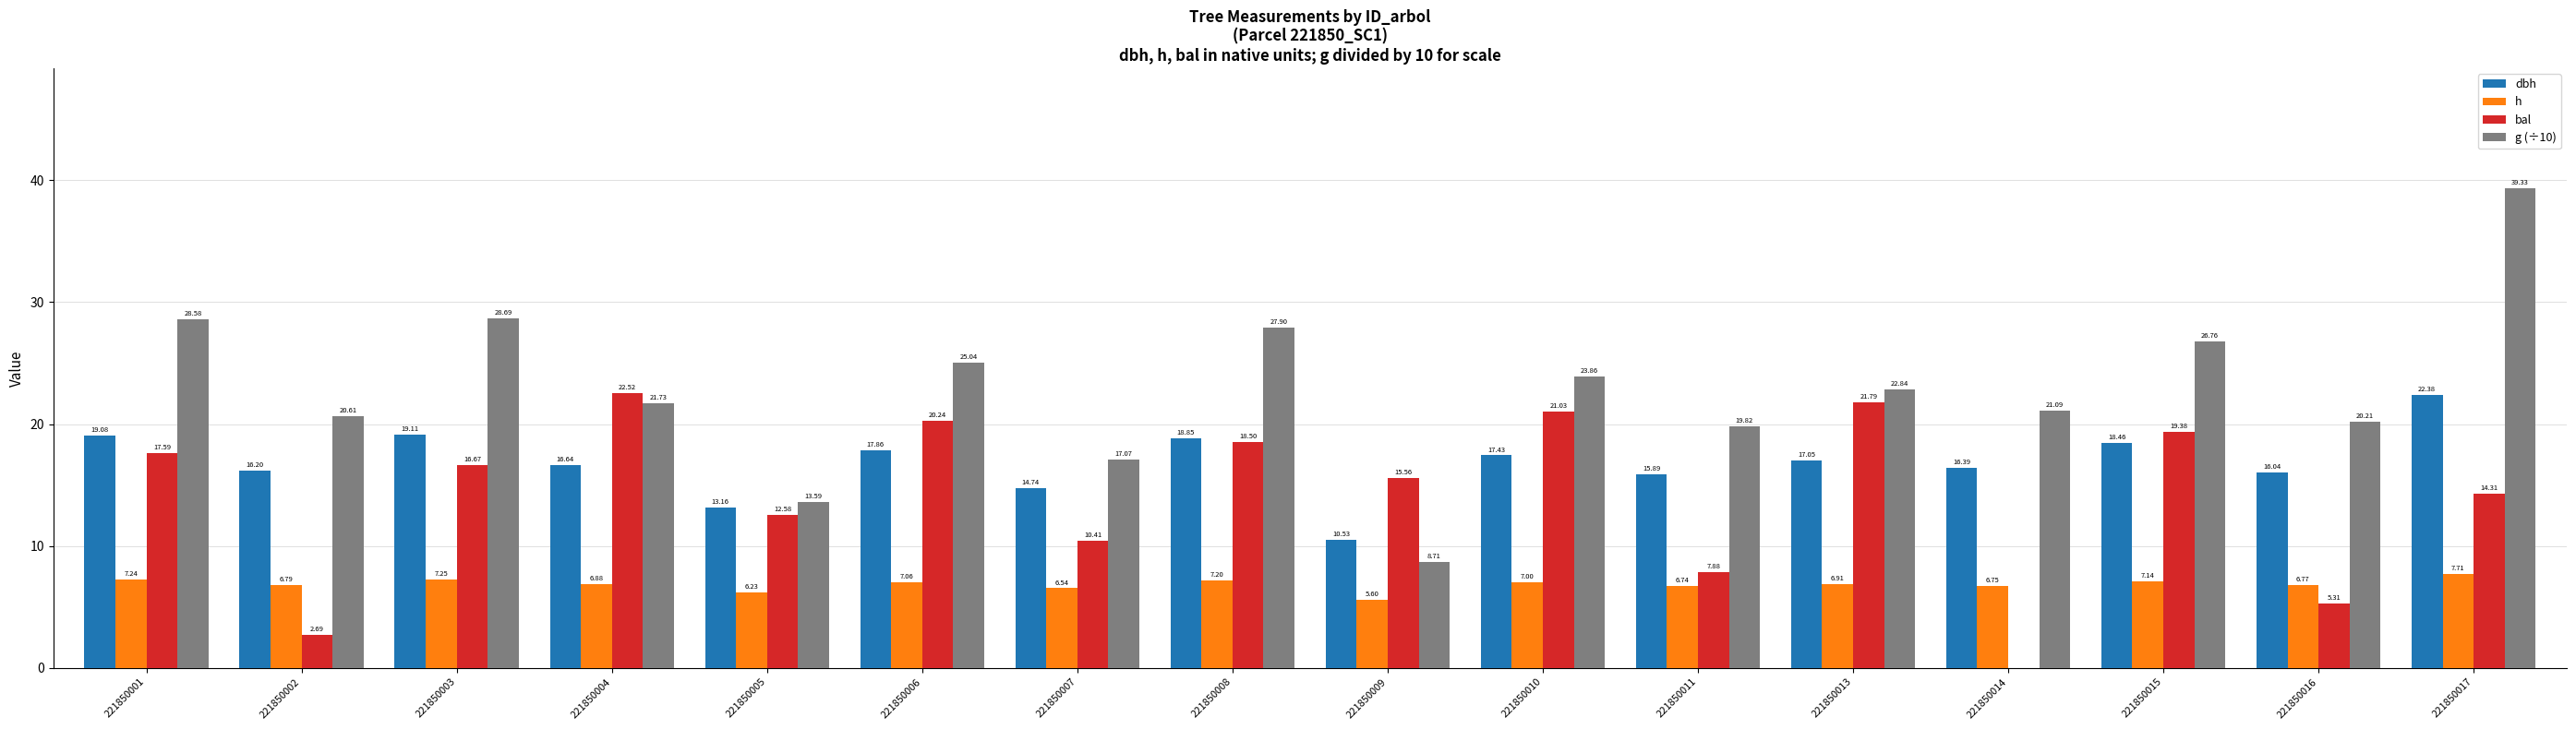

Which series changed the most between 221850004 and 221850013?

g (÷10)